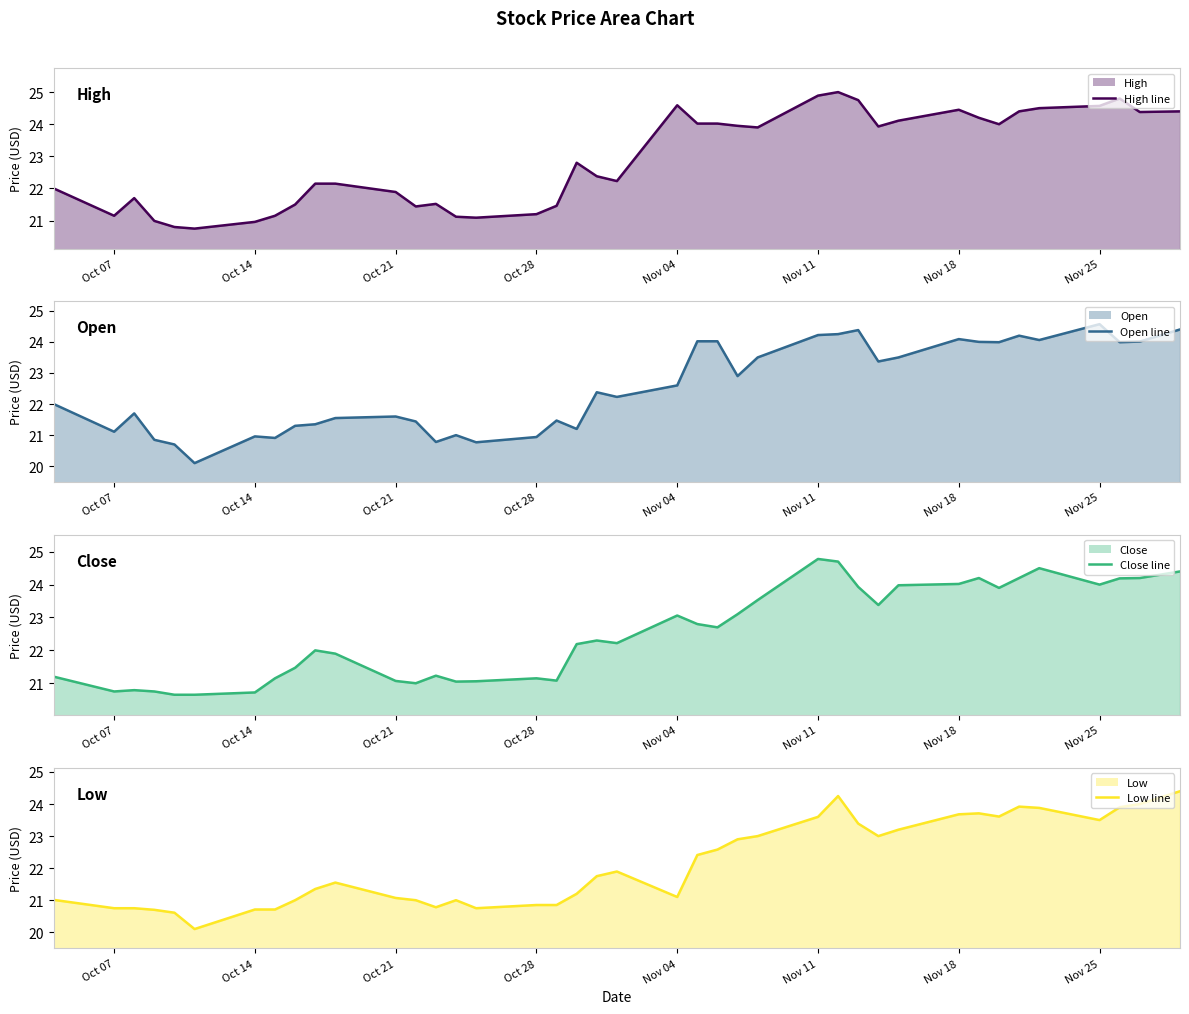

How many values in the Close line series are below 22?

17